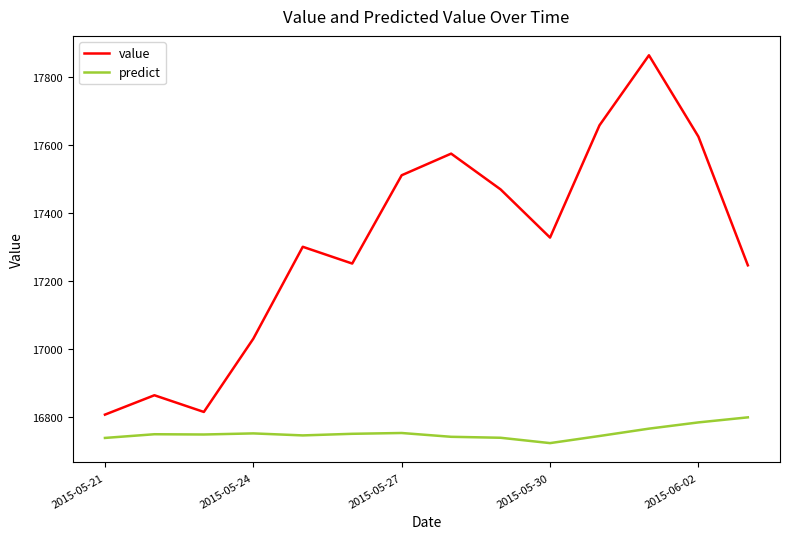

Which series has the largest range (max minus min)?

value